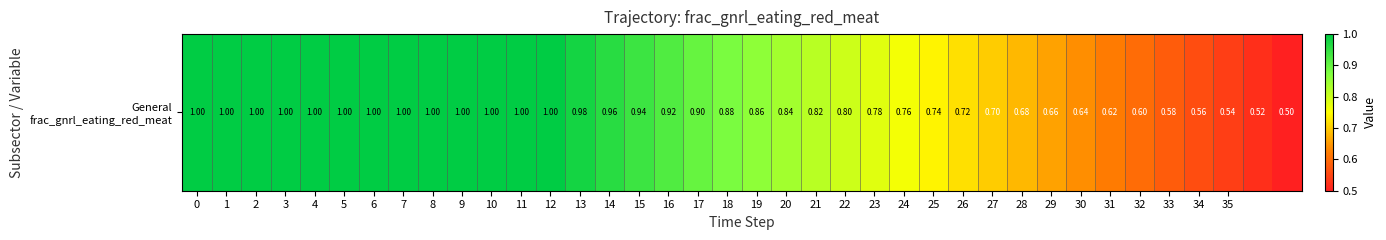

List the labels in order of value, smallest first.

37, 36, 35, 34, 33, 32, 31, 30, 29, 28, 27, 26, 25, 24, 23, 22, 21, 20, 19, 18, 17, 16, 15, 14, 13, 0, 1, 2, 3, 4, 5, 6, 7, 8, 9, 10, 11, 12